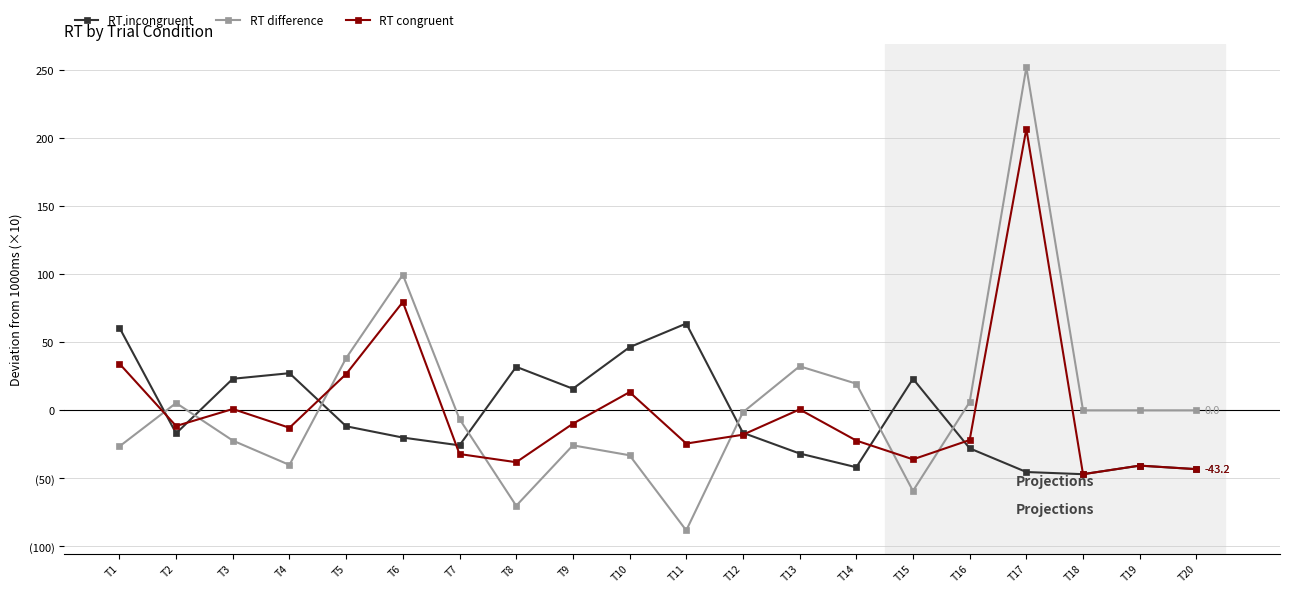

Does the chart have visible grid lines?

Yes